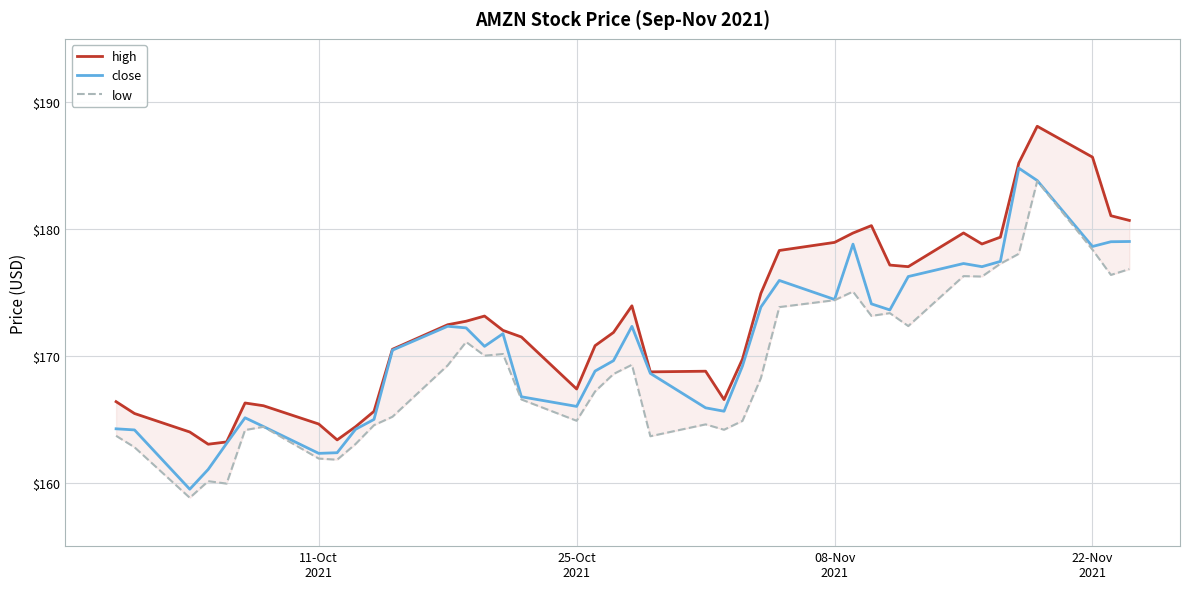

What is the lowest value of the close series?

159.5